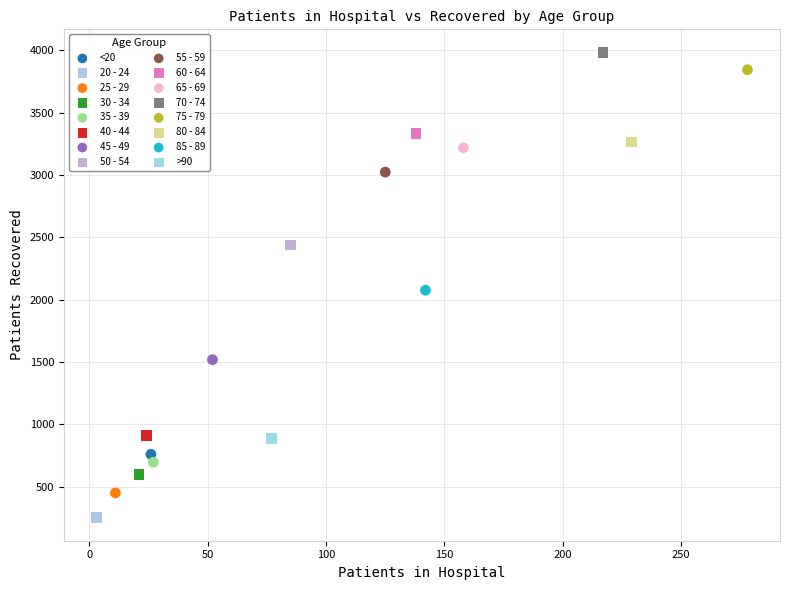

Which series reaches the minimum Y coordinate?

20 - 24